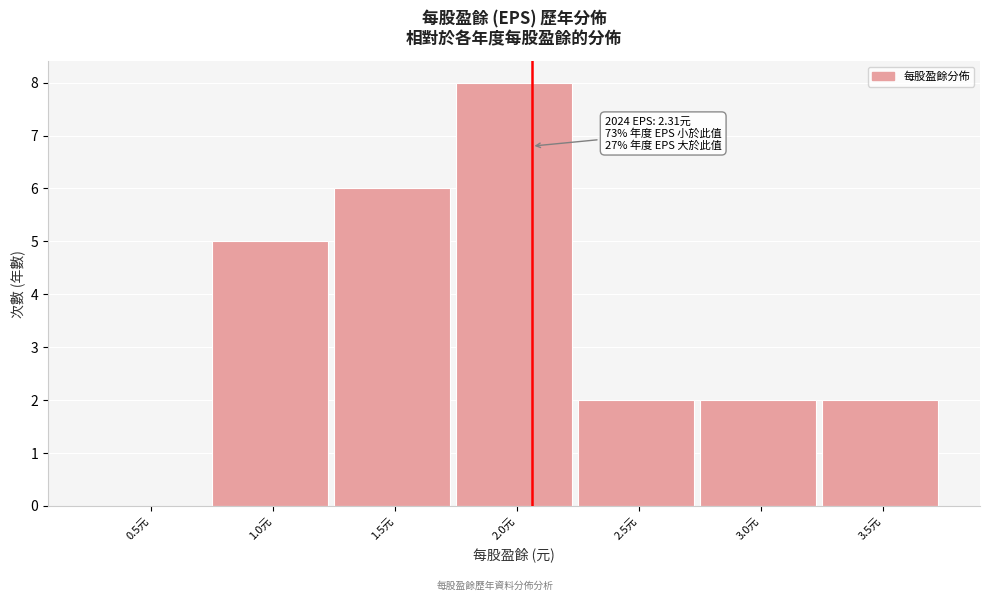

Reading right to left, extract all data points from this chart.

3.5元=2	3.0元=2	2.5元=2	2.0元=8	1.5元=6	1.0元=5	0.5元=0